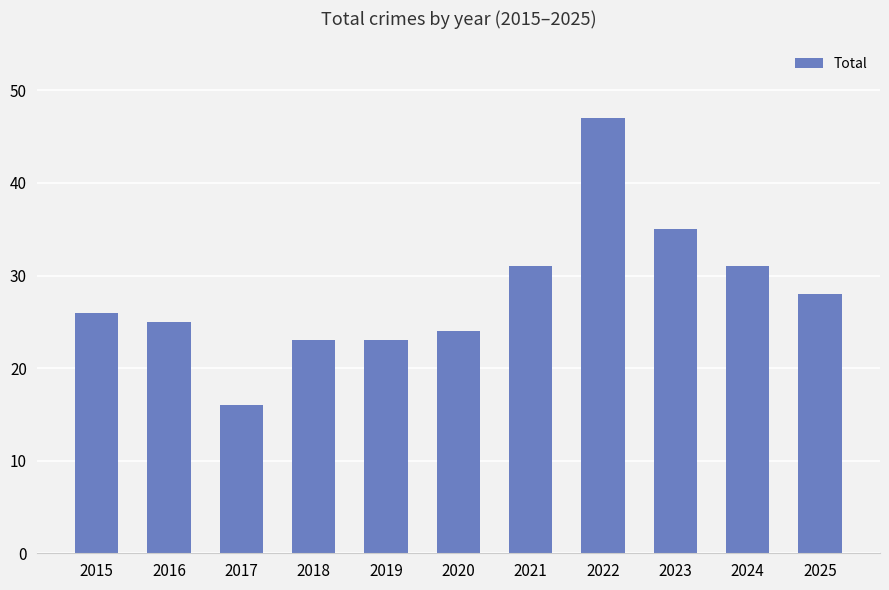

What is the change in value from 2017 to 2019?

+7